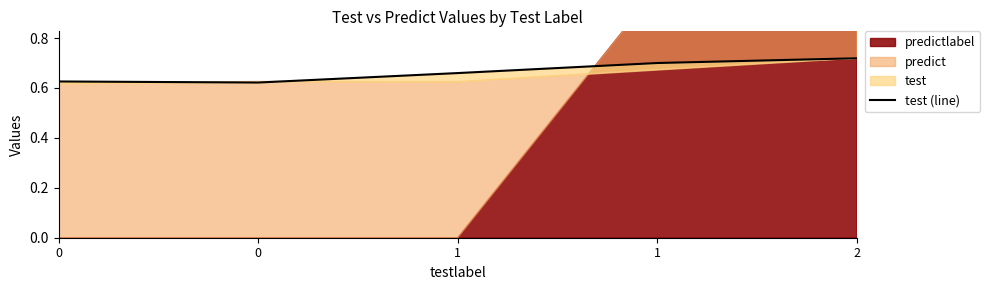

What is the sum of all values?

3.3